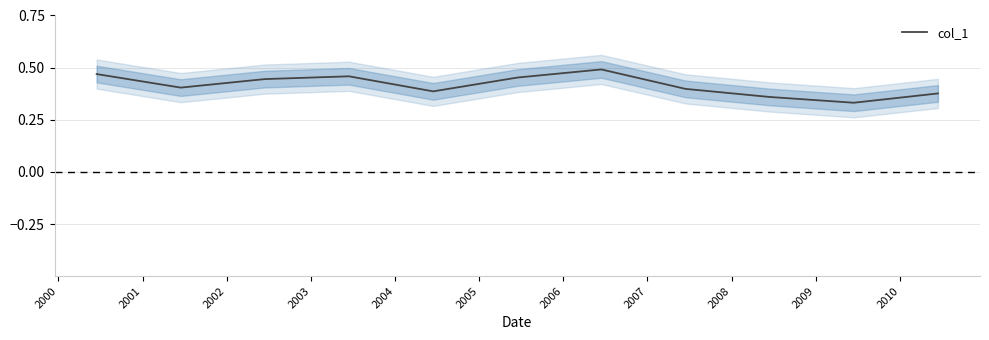

True or false: the data has more than 2 interior local peaks.

False